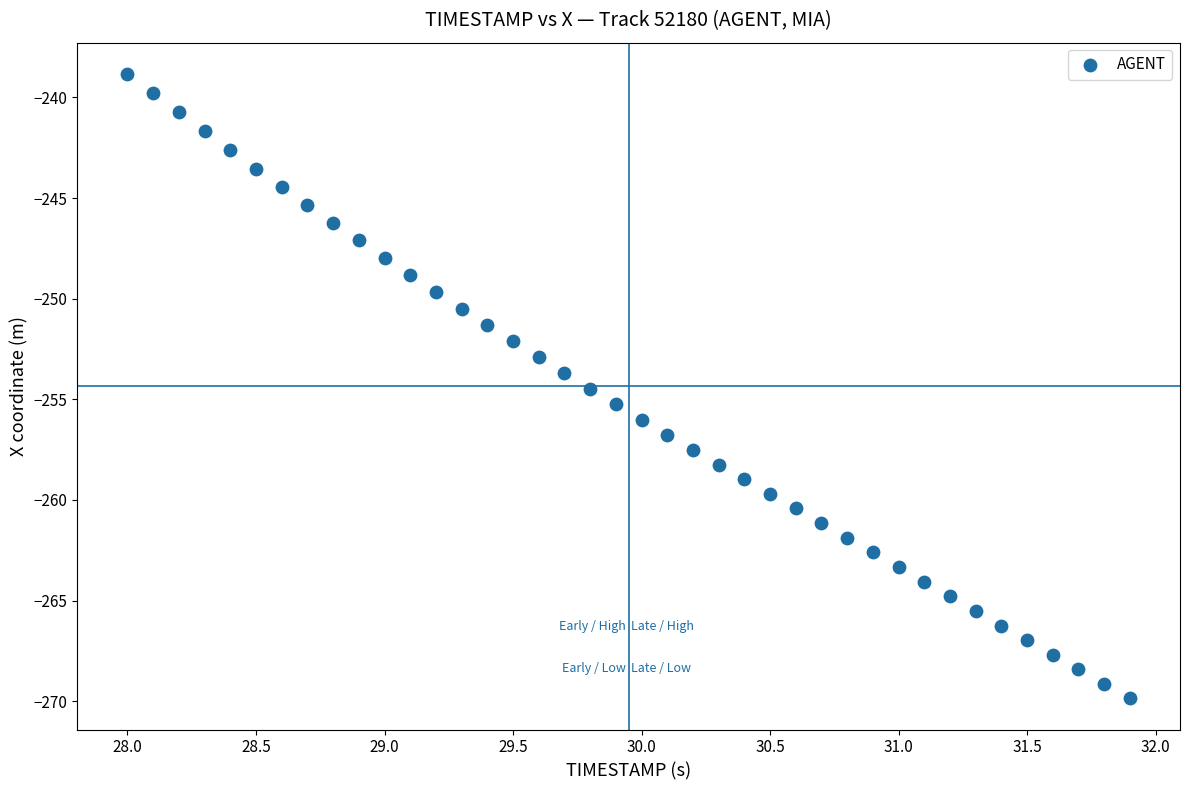

What is the range of Y values (max minus min)?

31.0